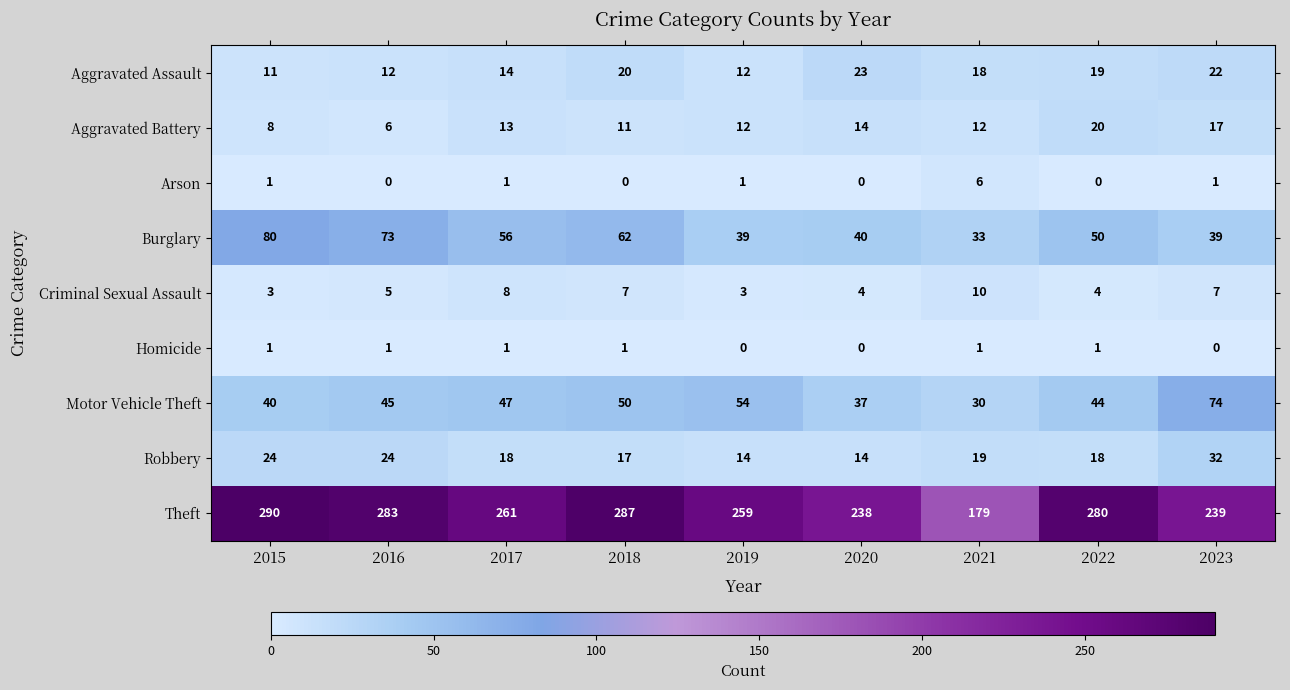

The Arson series shows 3 at 2020. True or false?

False